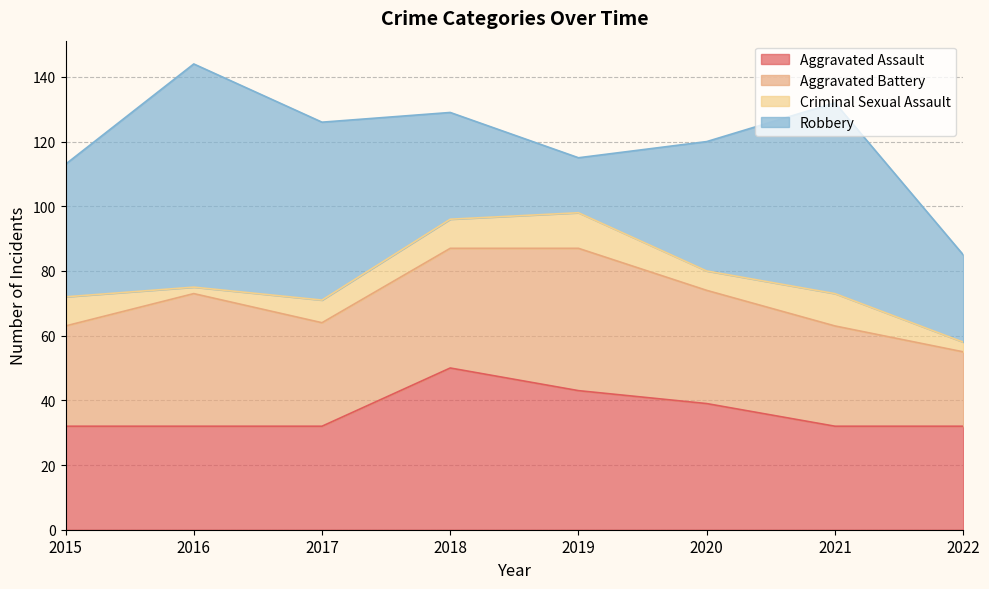

How many intersections are there between Robbery and Aggravated Battery?

2